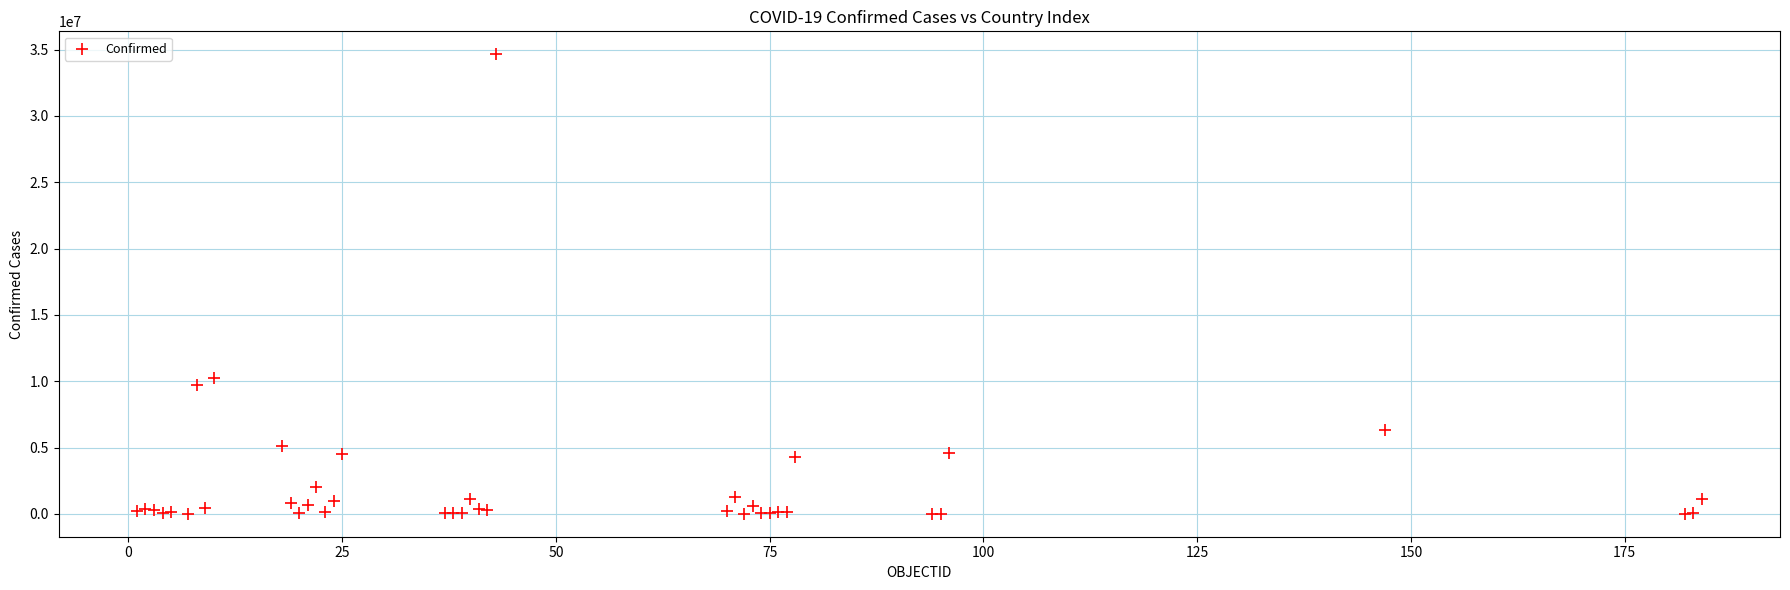

What Y value in the scatter plot is closest to 17322934?

10205957